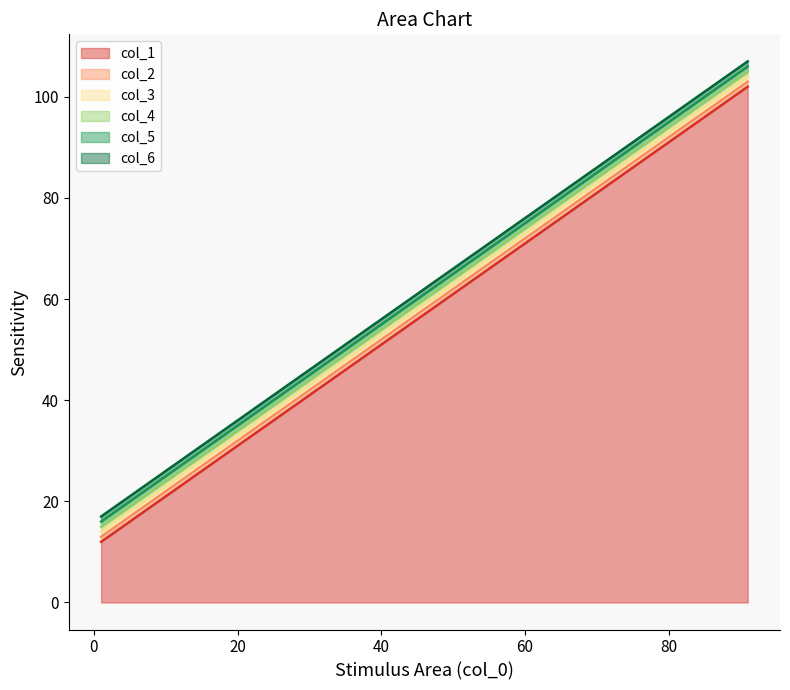

At how many categories does at least one series exceed 69?

4